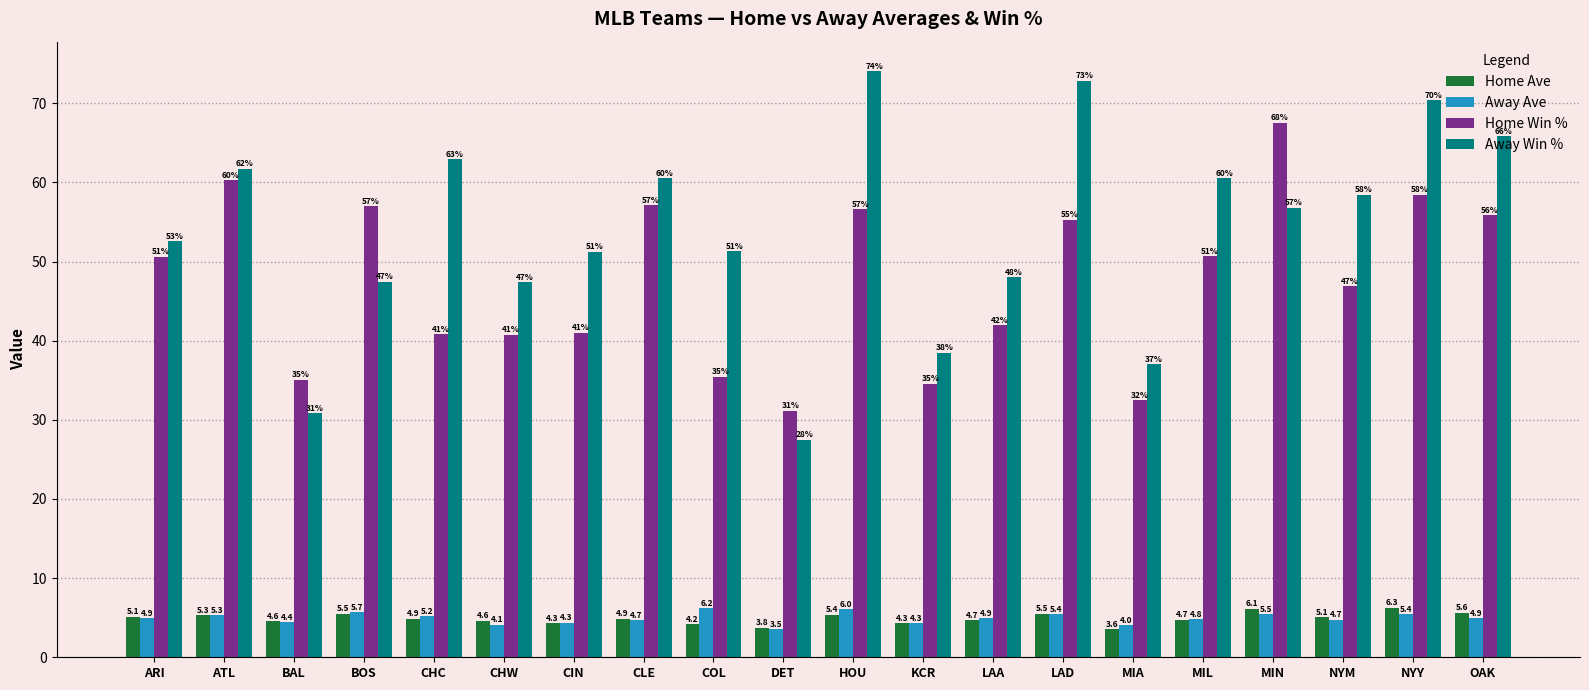

Are the bars grouped side by side (vs. stacked)?

Yes